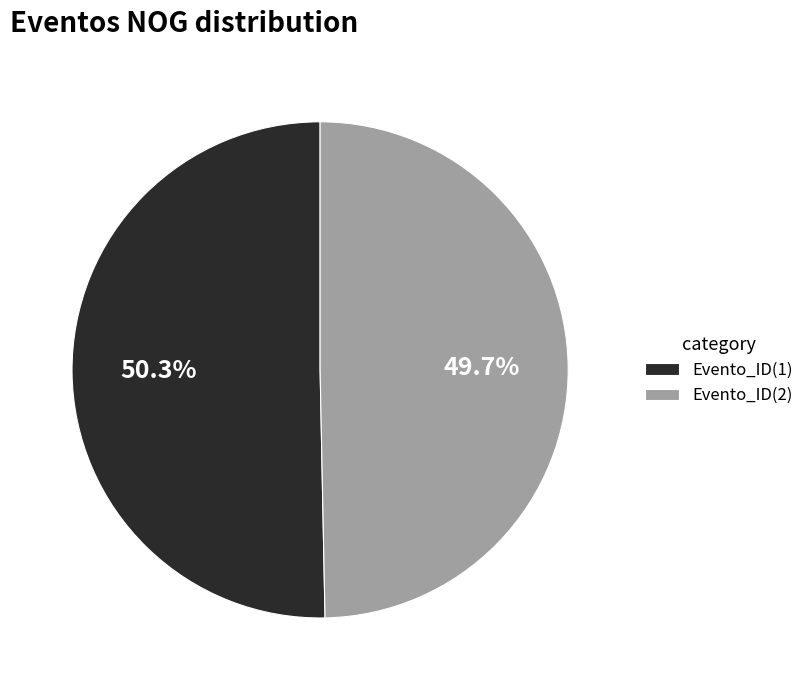

How many segments does this pie chart have?

2